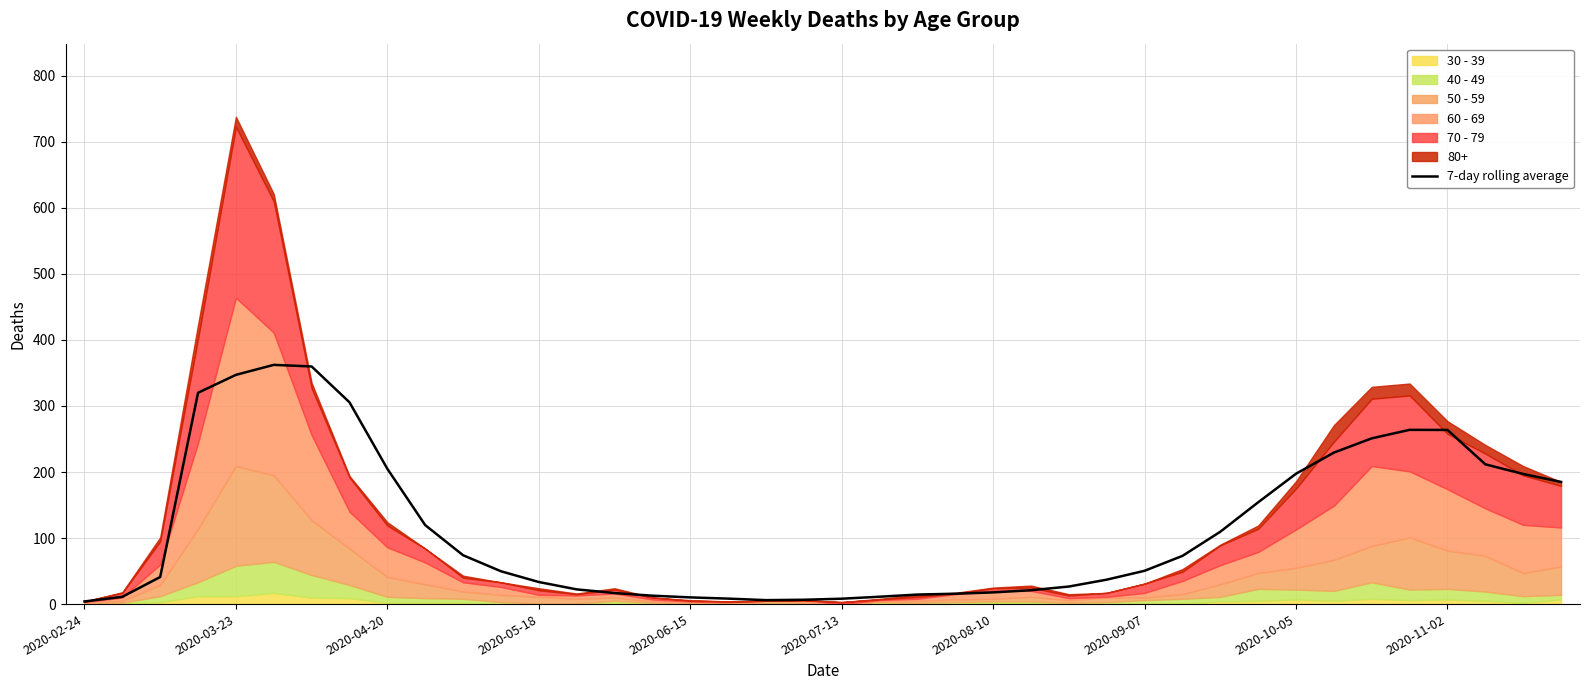

What is the highest value of the 7-day rolling average series?

362.3